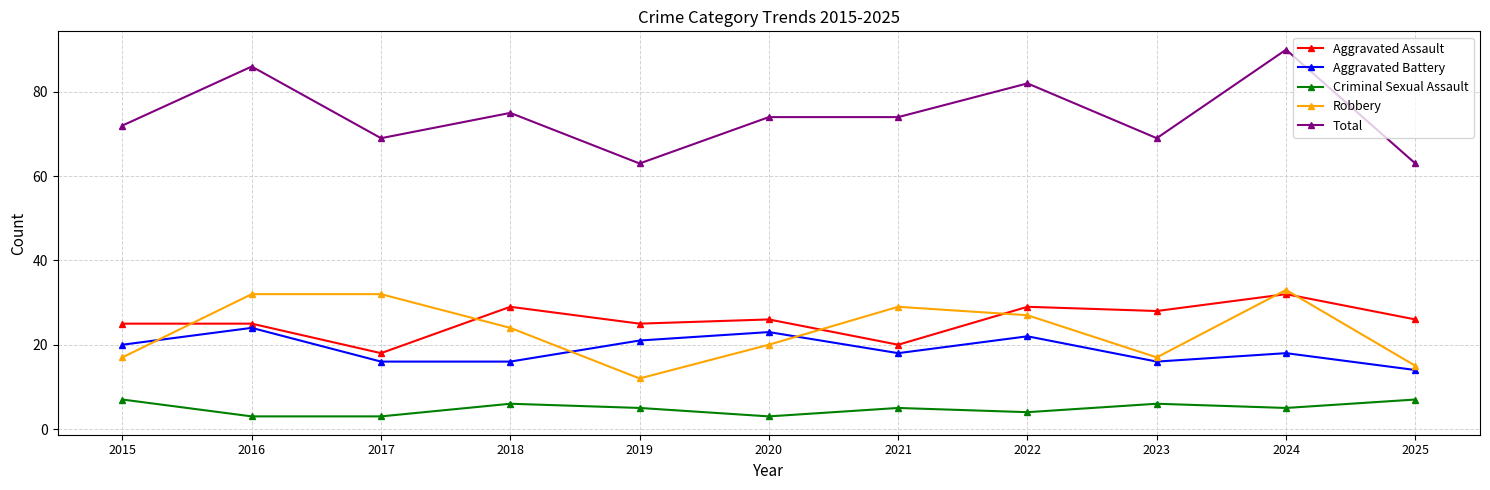

At how many categories does at least one series exceed 55?

11